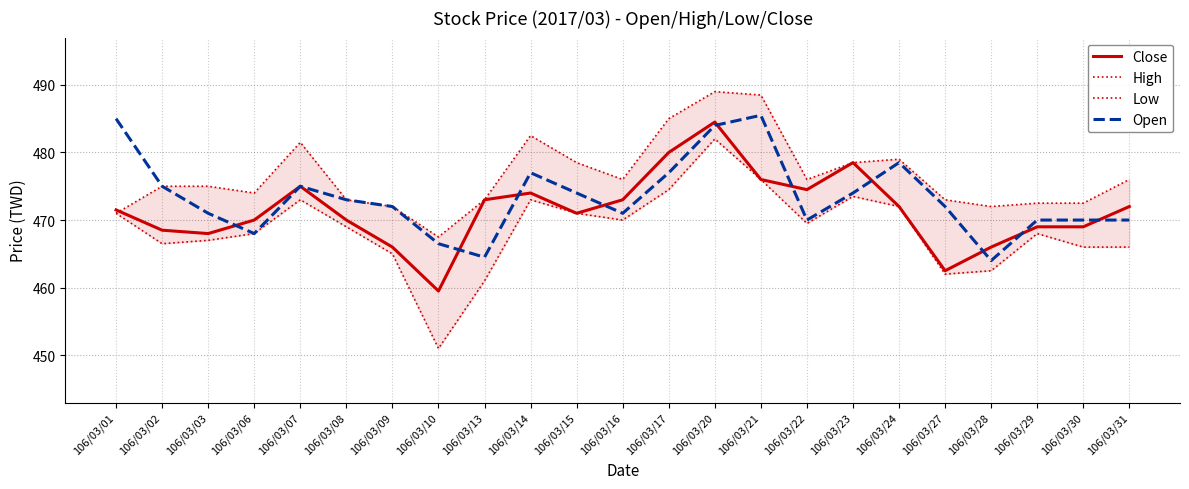

At which category does High reach its first local peak?

106/03/07